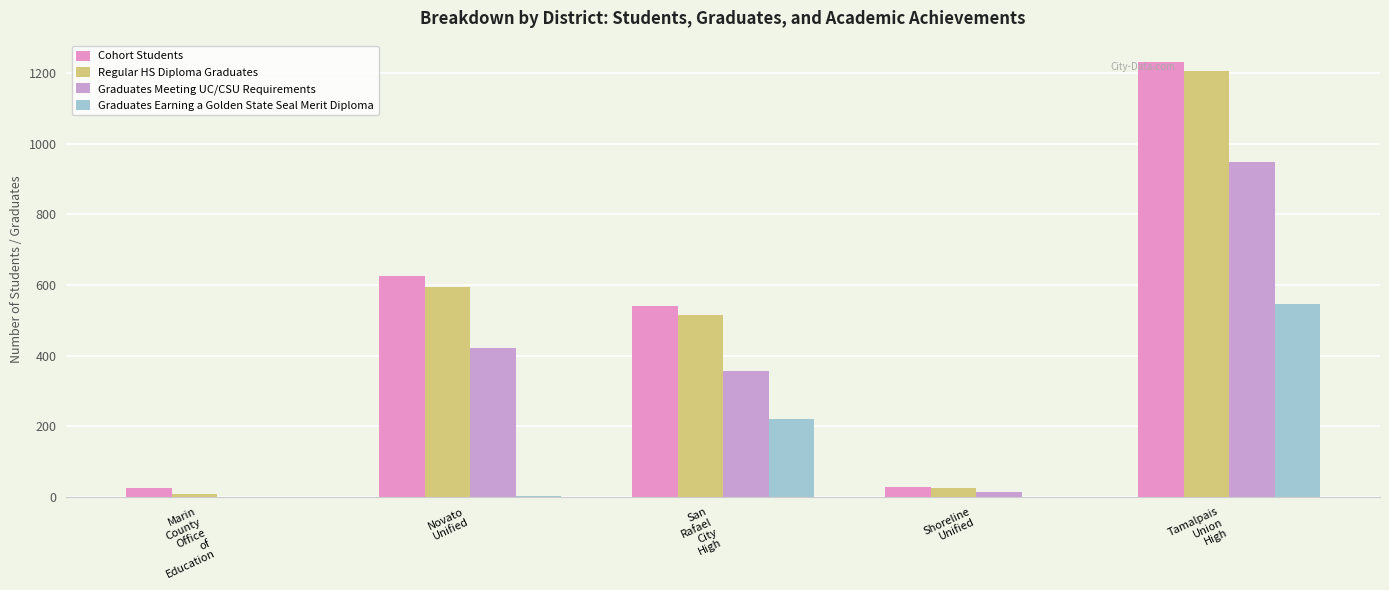

The Regular HS Diploma Graduates series shows 17 at Shoreline
Unified. True or false?

False